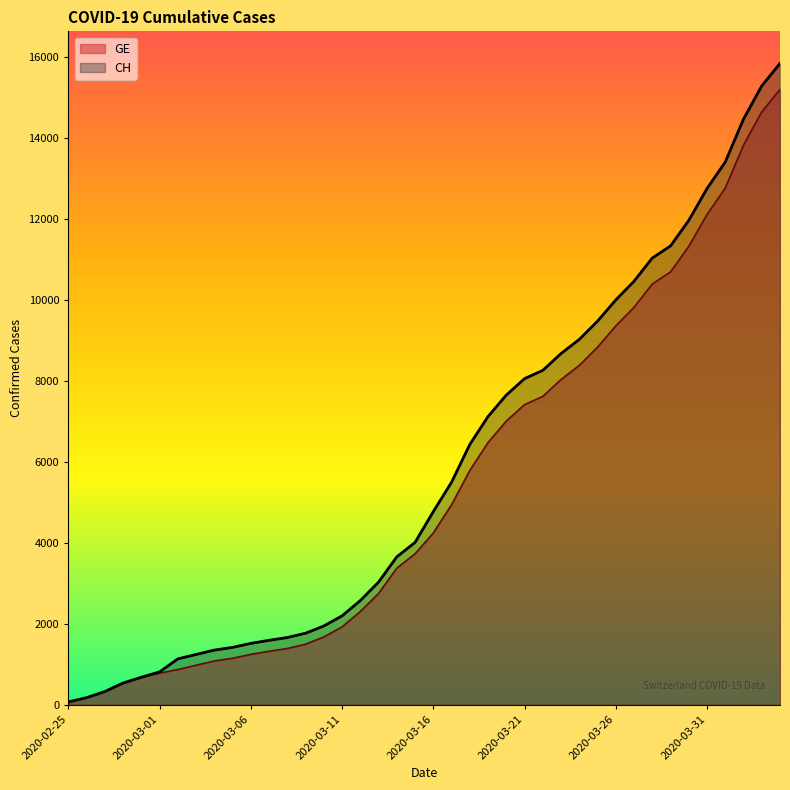

What position from the left is 2020-03-12?

17